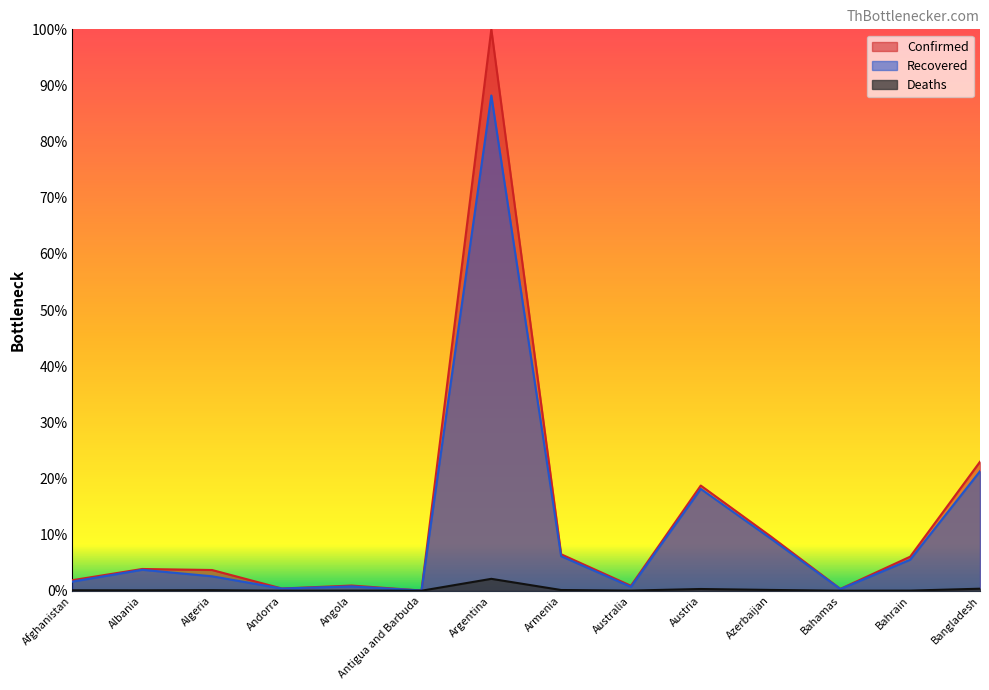

True or false: Deaths has more than 2 points higher than both neighbors.

True